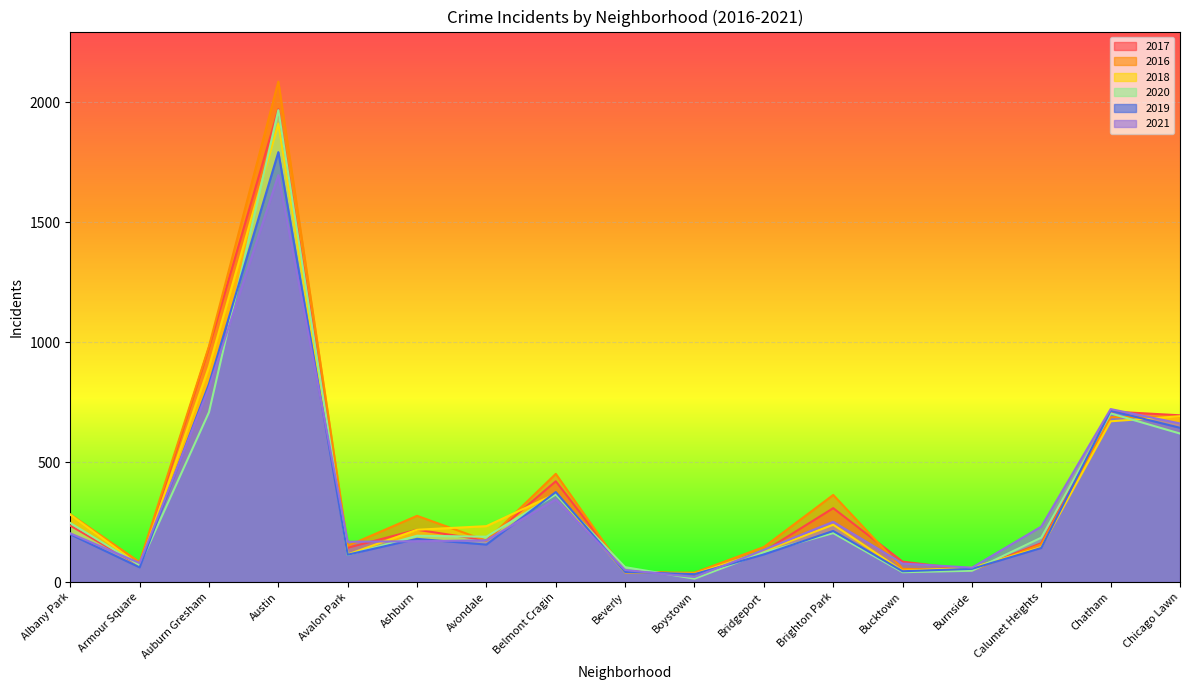

What position from the right is Armour Square?

16